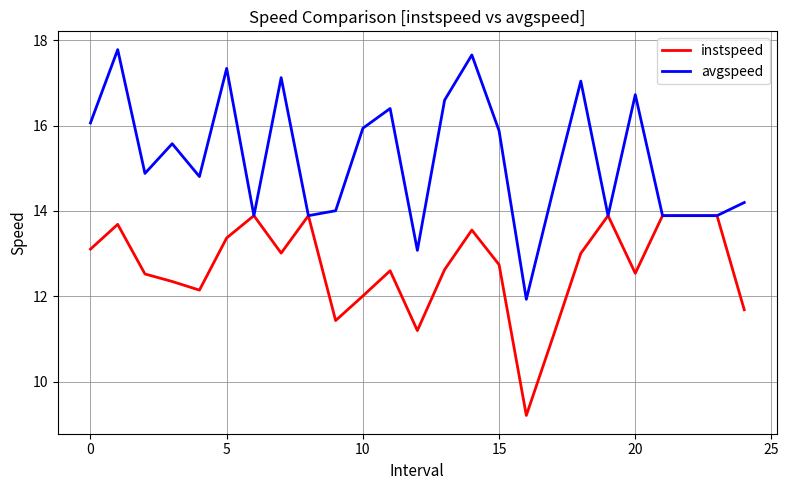

Which series has the widest spread of values?

avgspeed